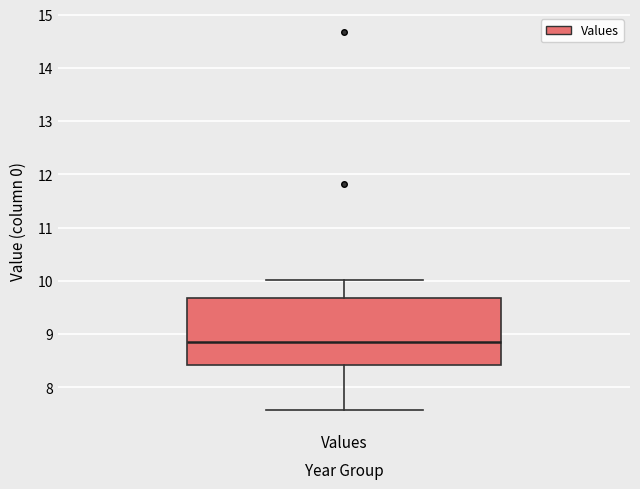

Transcribe this box plot: give where the median line is, the range the box spans, and where the two whiskers end, as read against the y-axis. The values are not printed on the chart, so give them approximately, as read against the axis.

median 8.9, box 8.4 to 9.7, whiskers 7.6 to 10.0